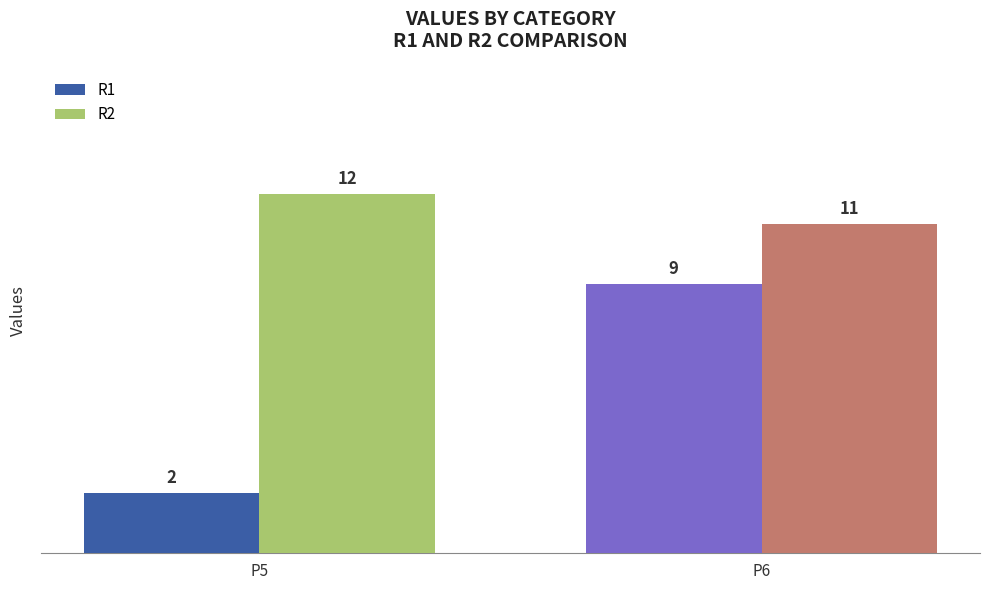

Between P5 and P6, which series saw the biggest shift?

R1